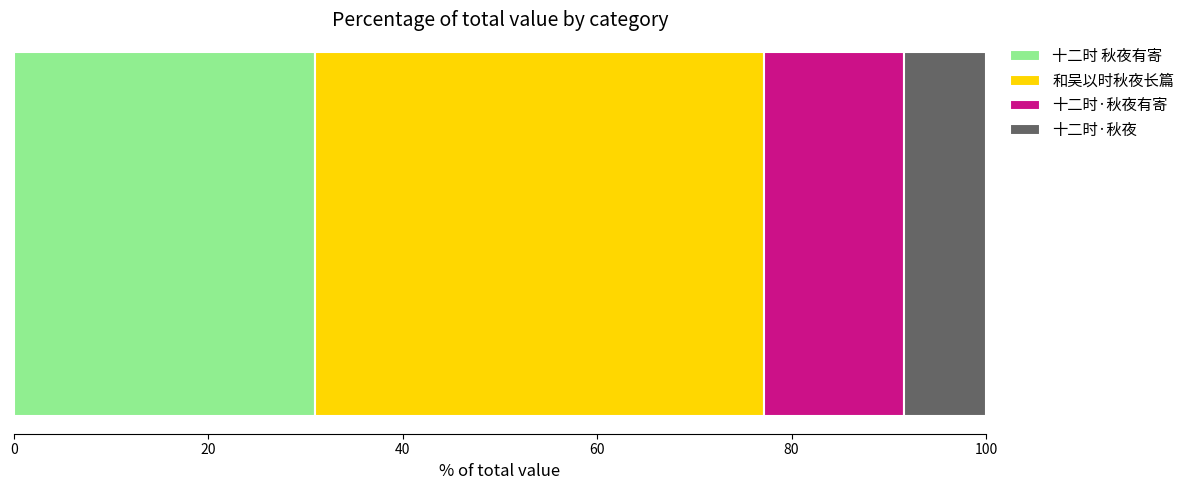

What is the maximum value for 十二时 秋夜有寄?

30.9